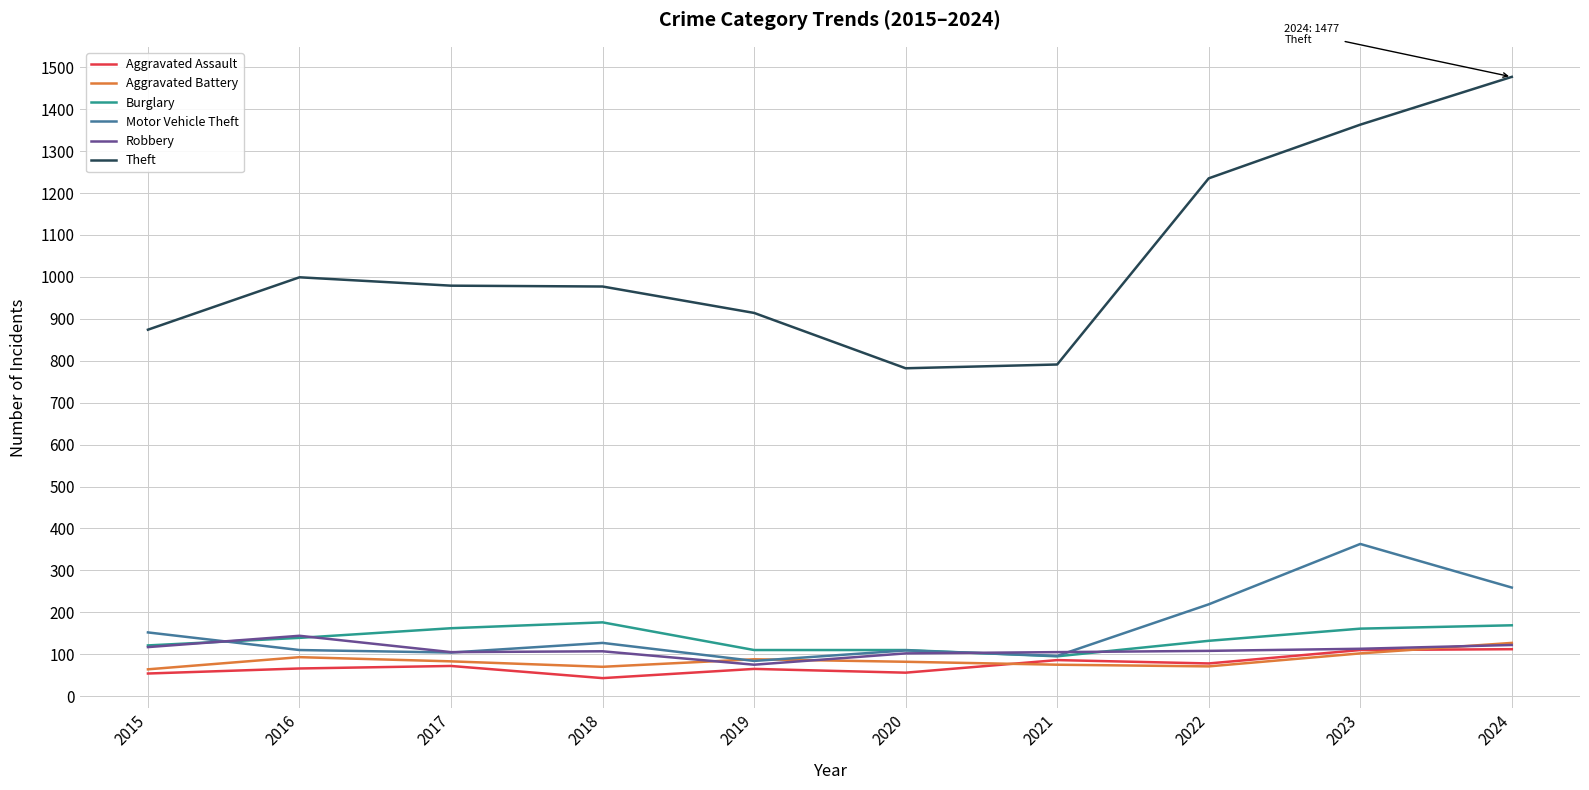

True or false: Motor Vehicle Theft and Robbery cross at least once.

True